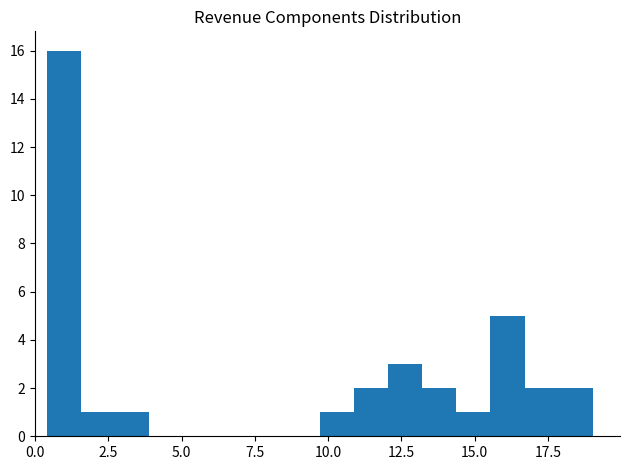

Around what value on the x-axis is the tallest bar? Give the approximate position of its centre, as read against the axis.

1.0